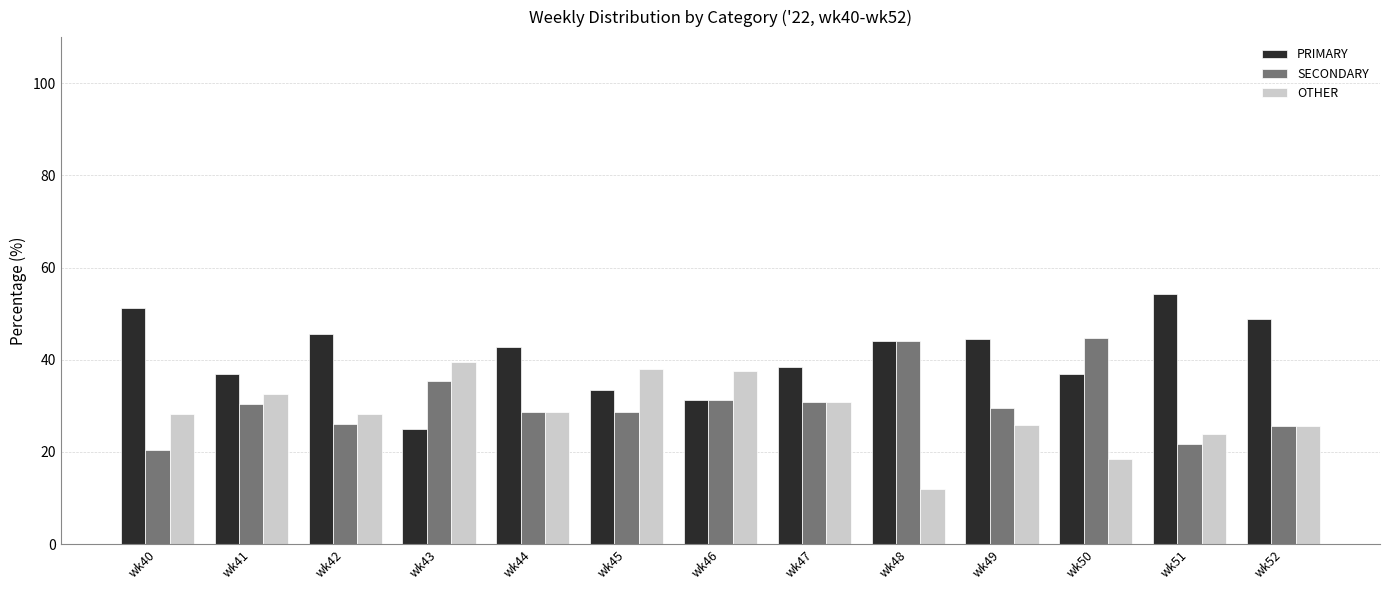

Where is PRIMARY nearest to the value 39?

wk47